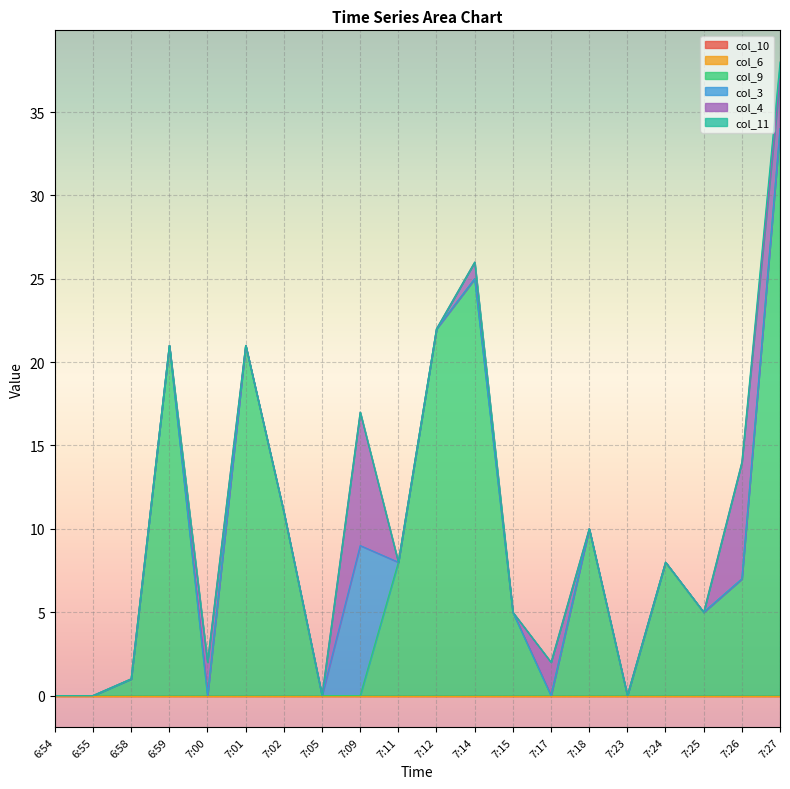

What are all the series names shown in the legend?

col_10, col_6, col_9, col_3, col_4, col_11